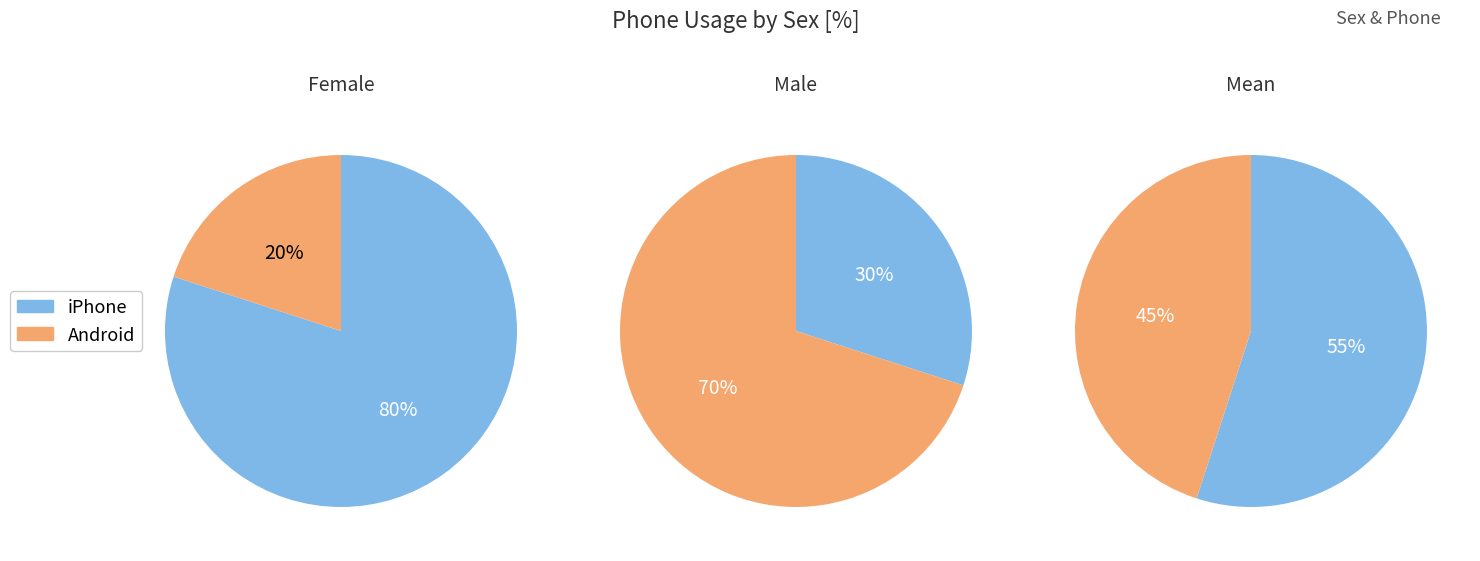

To the nearest percent, what is the difference between the largest and smallest slice percentages?

60%